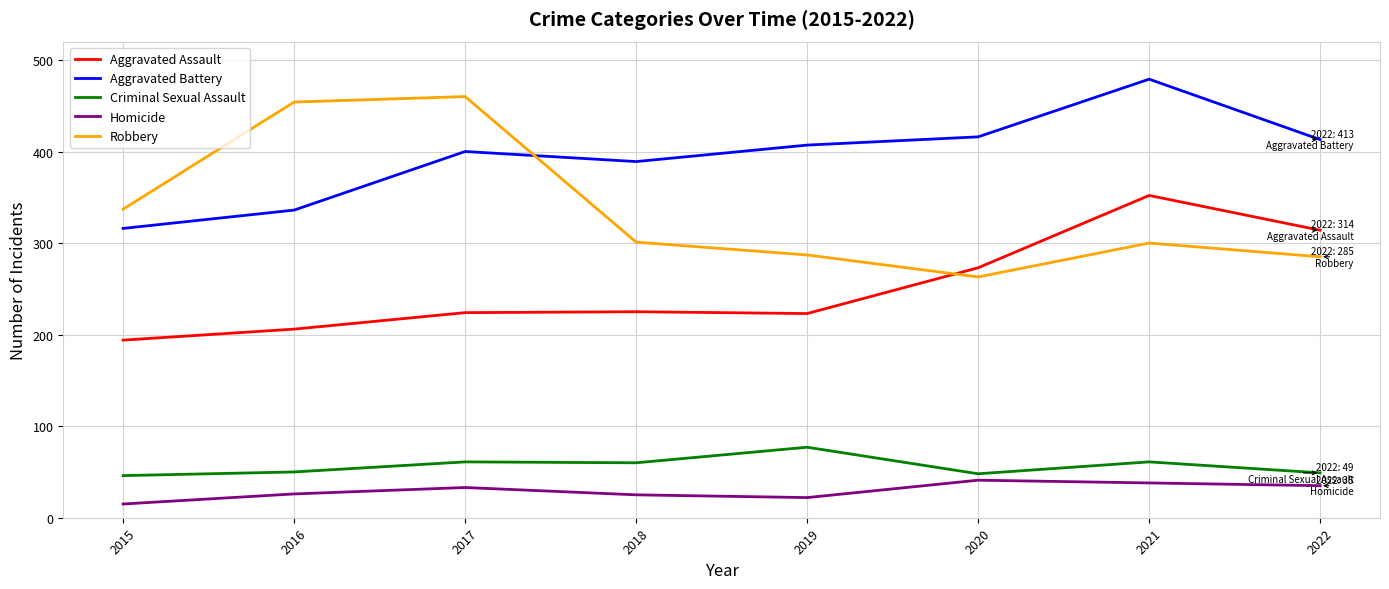

What is the difference between the Aggravated Battery values at 2019 and 2022?

6